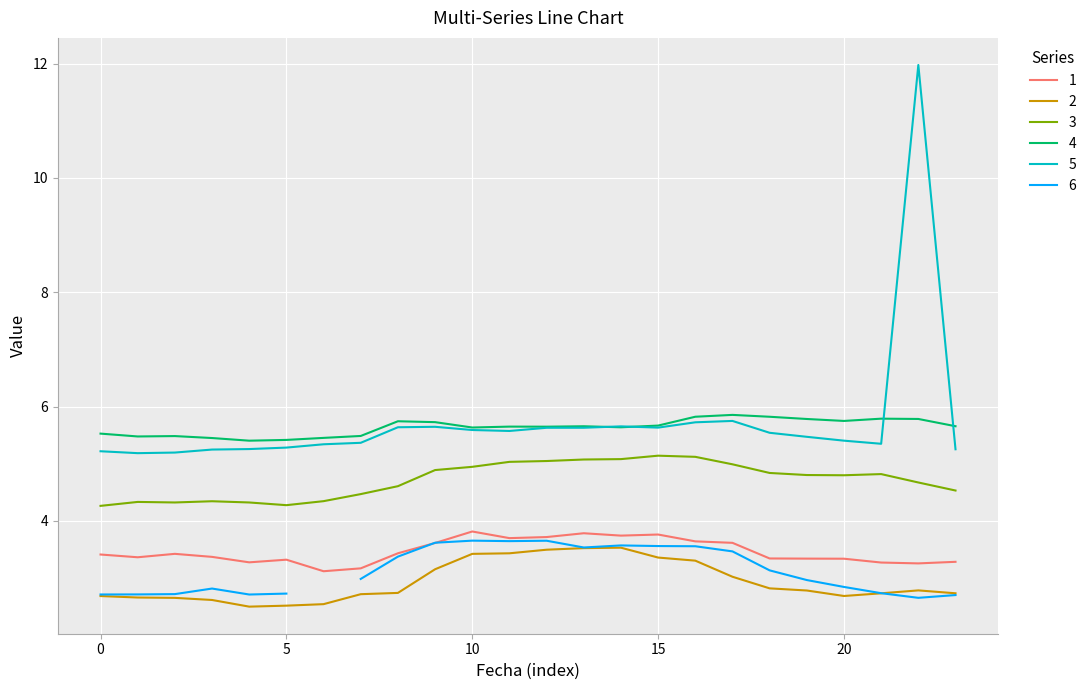

What is the value of the 3 point at the 10th from the left?

4.9